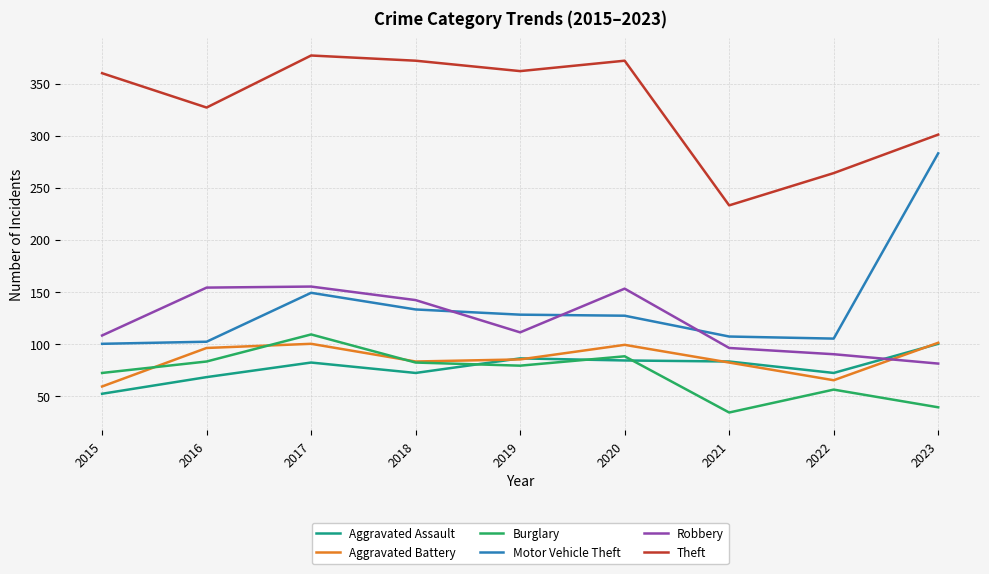

What is the total value across all series at 2019?

851